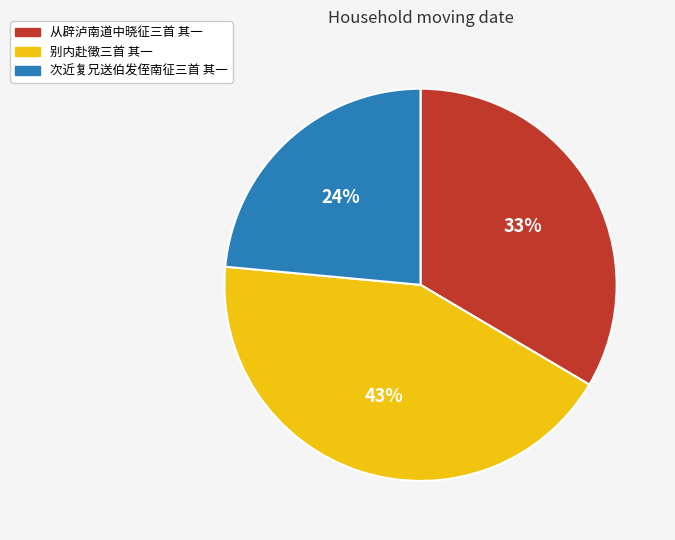

Is the sum of 次近复兄送伯发侄南征三首 其一 and 别内赴徵三首 其一 greater than half?

Yes